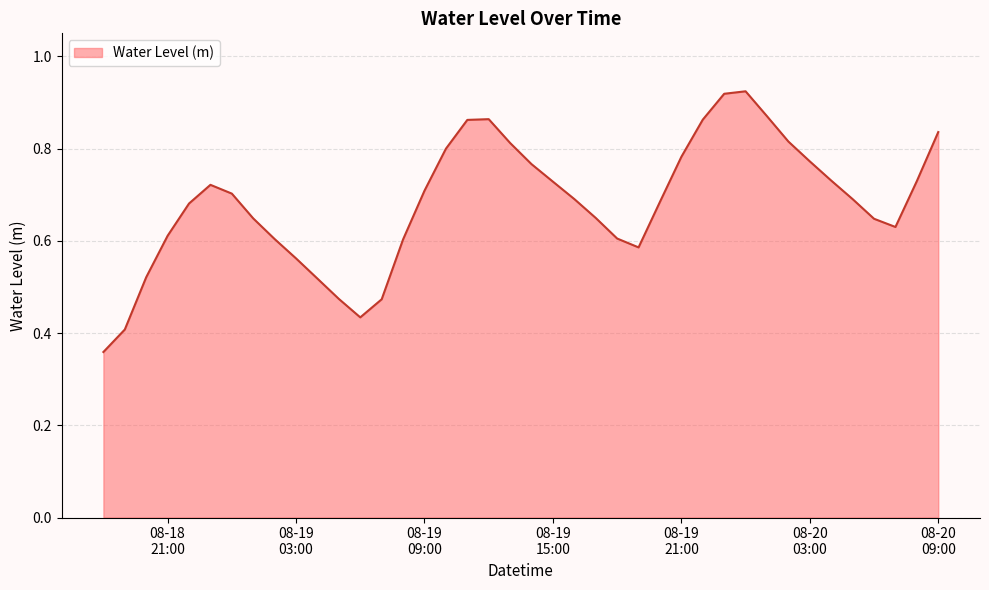

Which label corresponds to the largest value in the chart?

2023-08-20 00:00:00